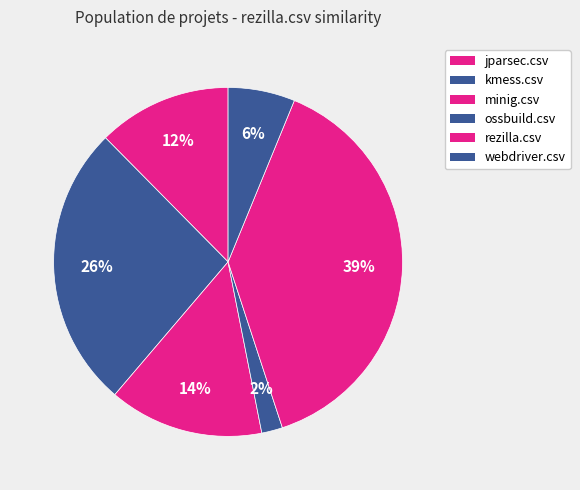

Is it true that jparsec.csv is 12% of the pie?

True